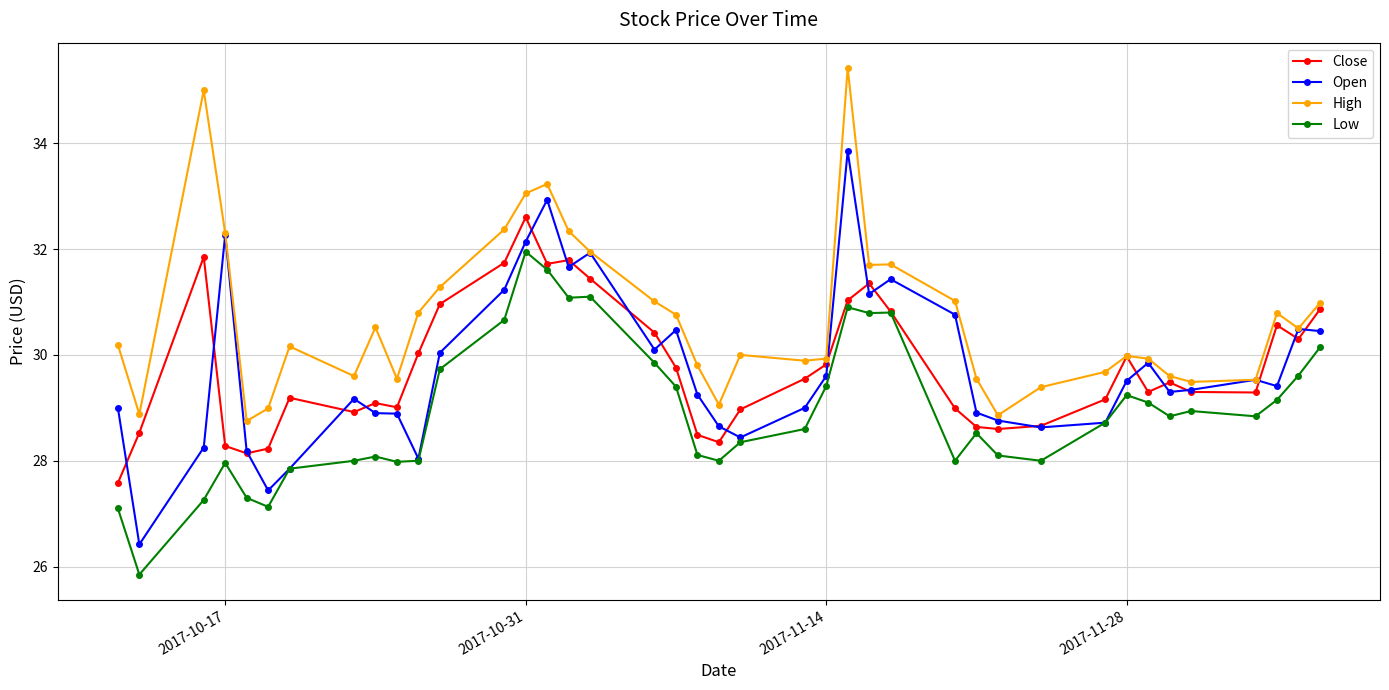

Which series has the largest range (max minus min)?

Open